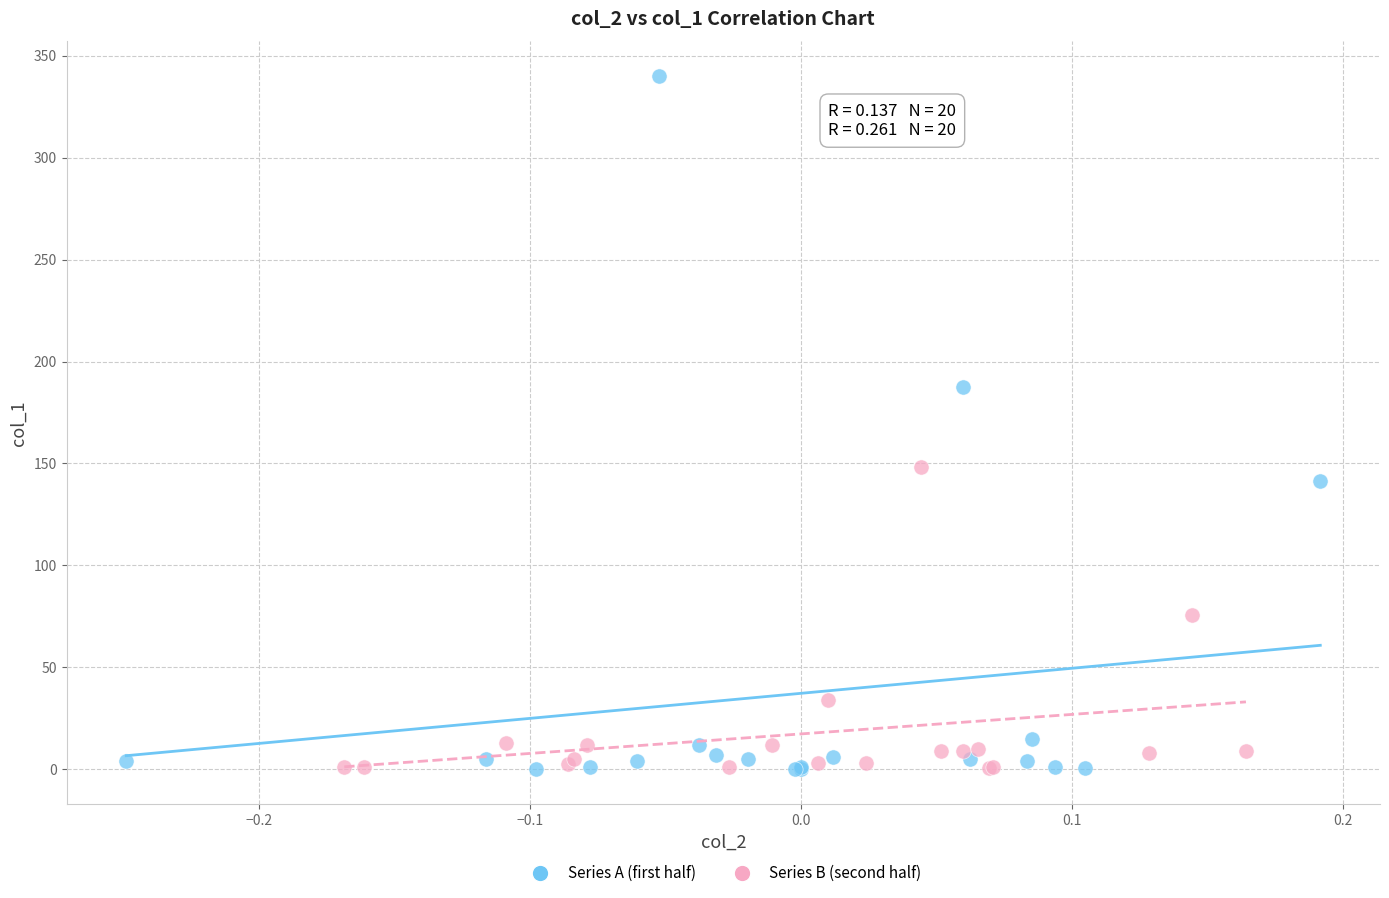

Which series has the widest spread of Y values?

Series A (first half)